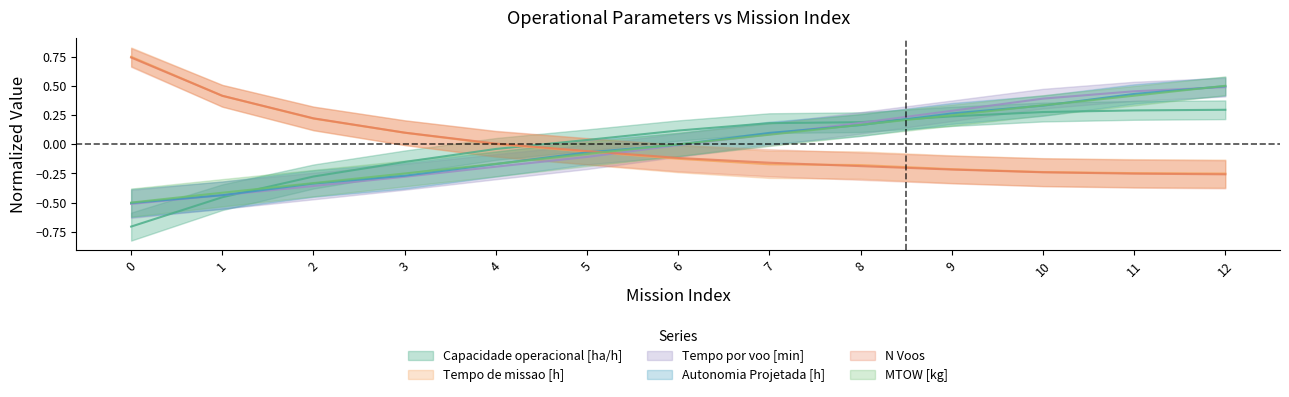

Which series has the largest range (max minus min)?

Capacidade operacional [ha/h]